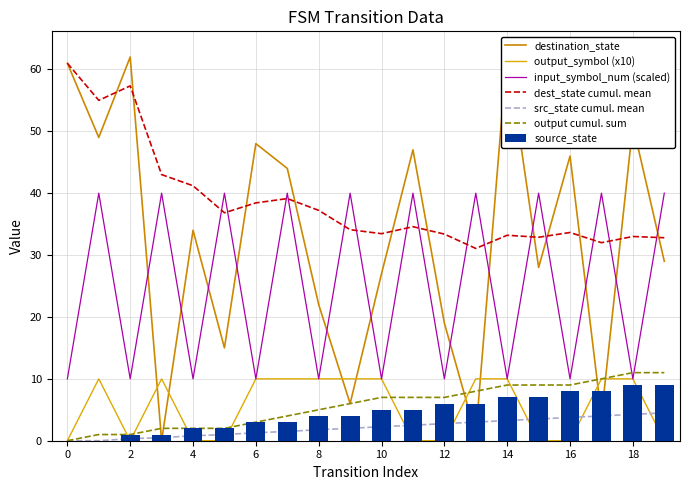

How many values in the source_state series are below 5?

10